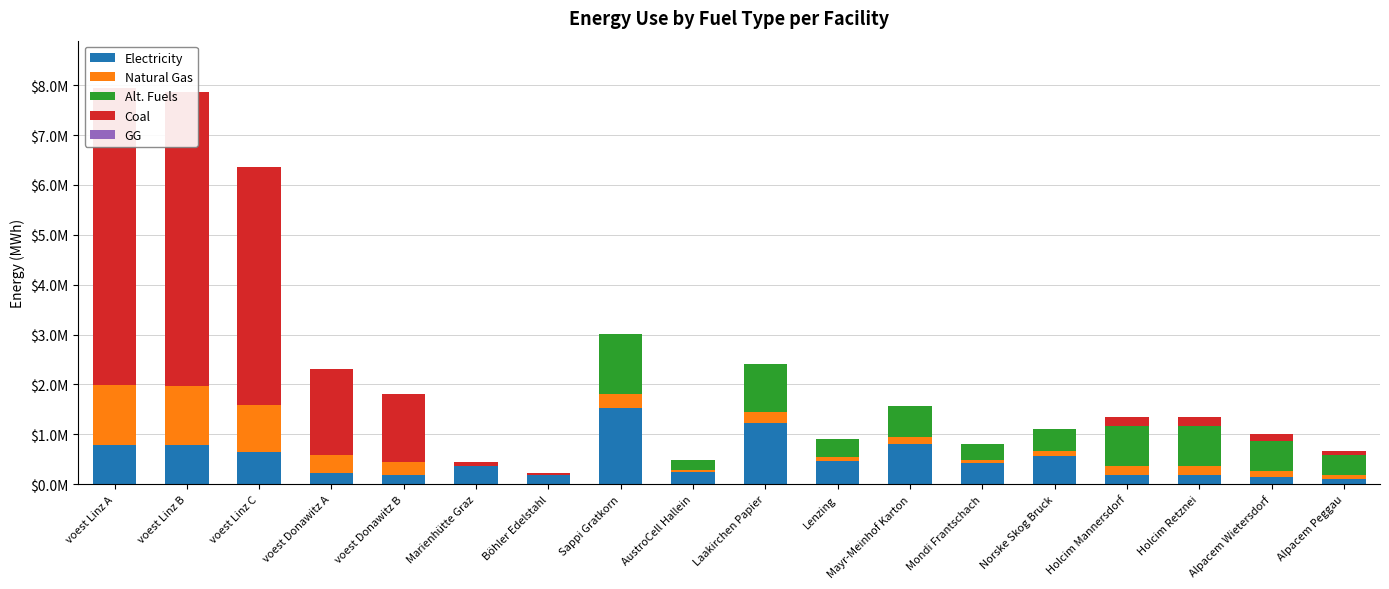

Which category has the lowest value in the GG series?

voest Linz A